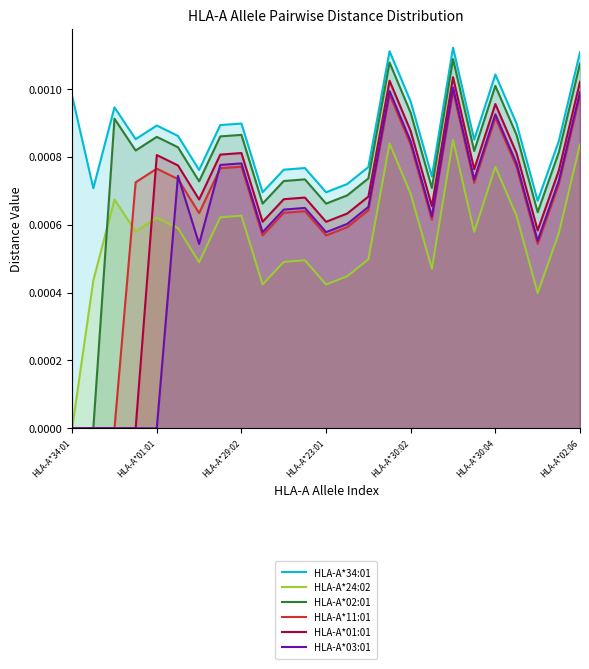

How many lines are shown in the chart?

6